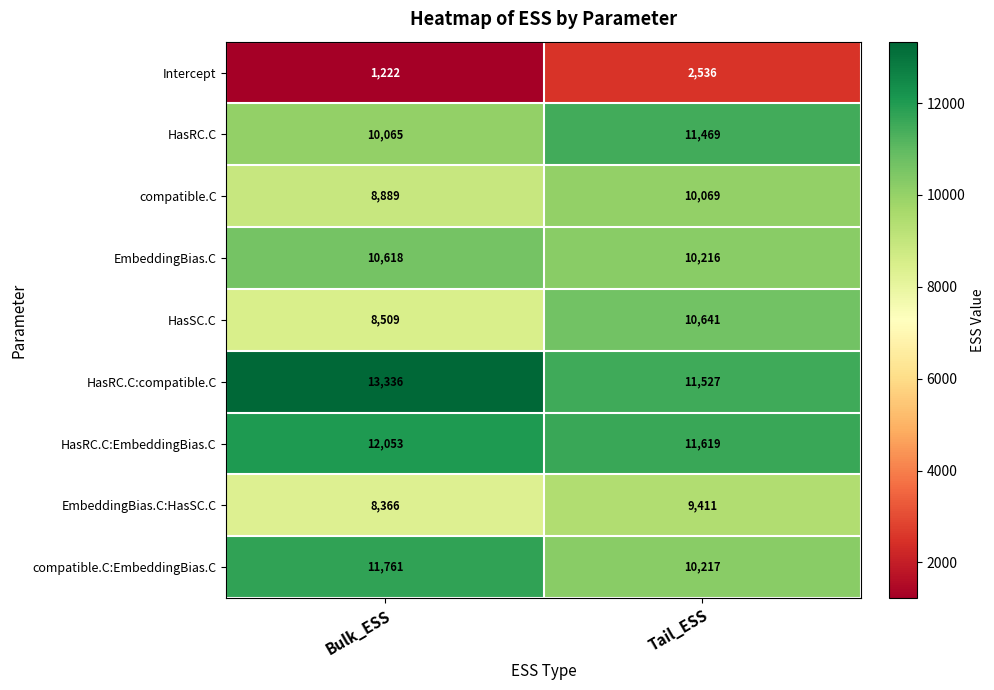

Which series has the largest range (max minus min)?

HasSC.C